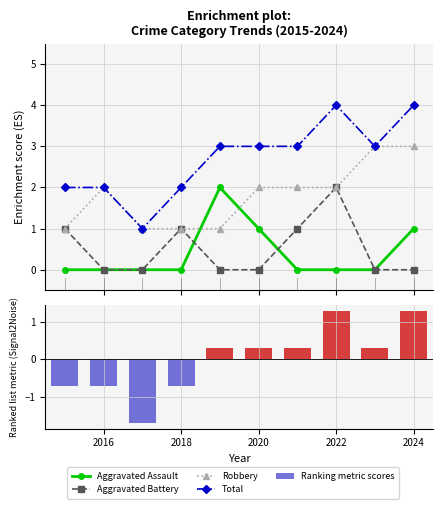

Which series has the largest total across all categories?

Total